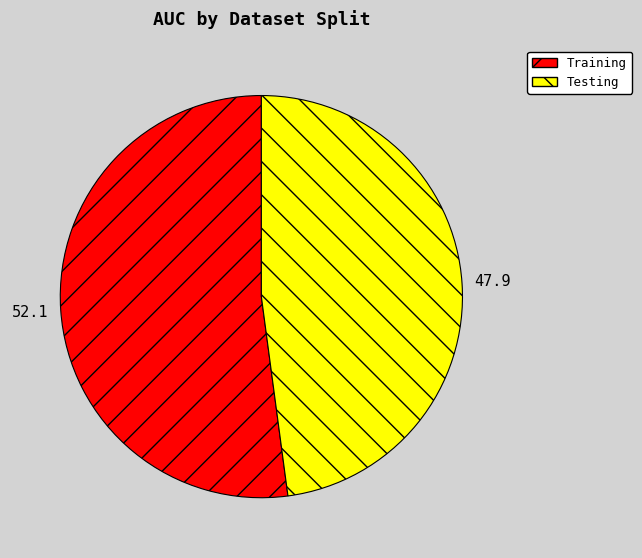

Between Training and Testing, which is larger?

Training